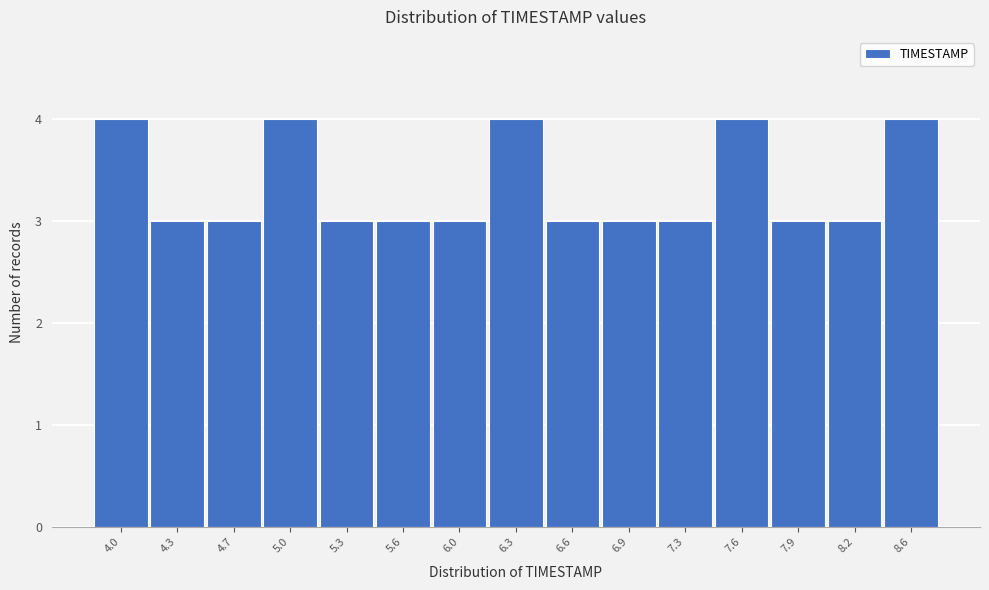

Reading left to right, what are all the values shown in this chart?

4	3	3	4	3	3	3	4	3	3	3	4	3	3	4